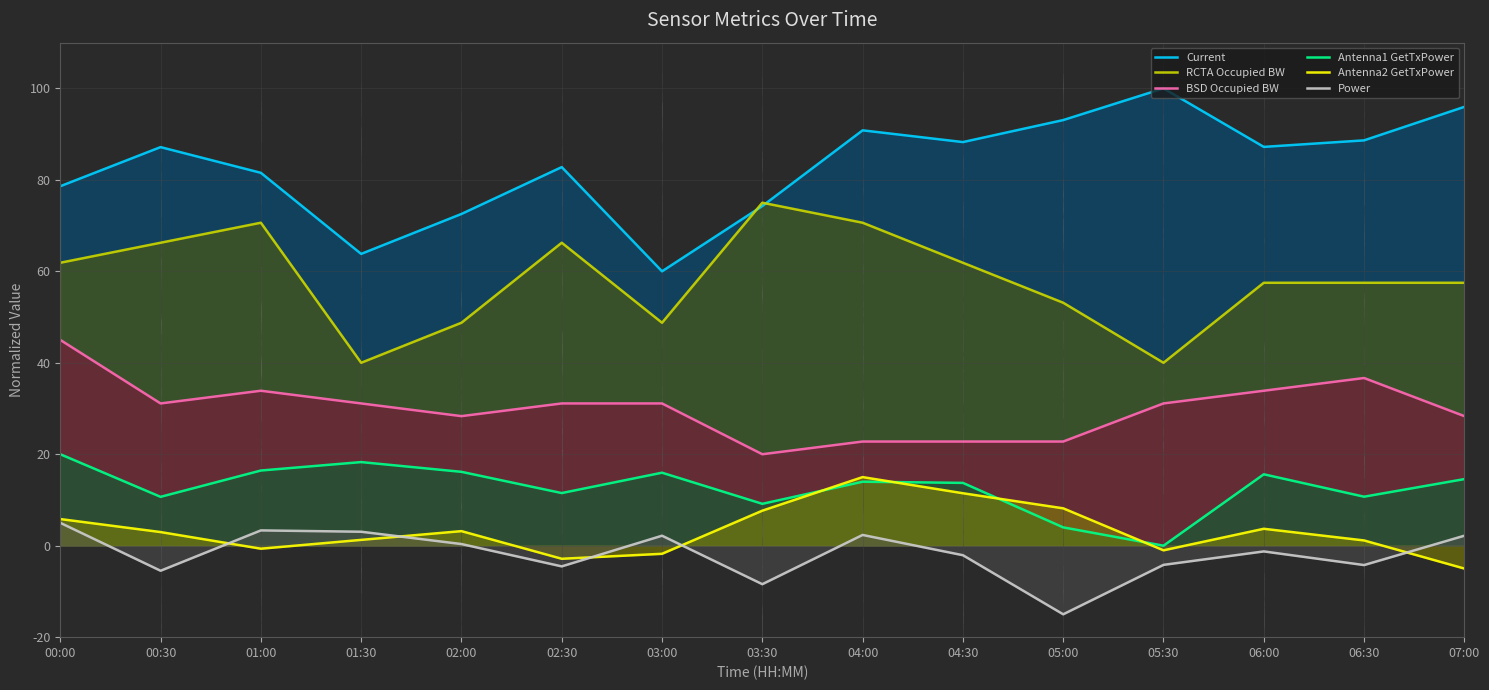

How many interior local valleys does the Antenna2 GetTxPower series have?

3